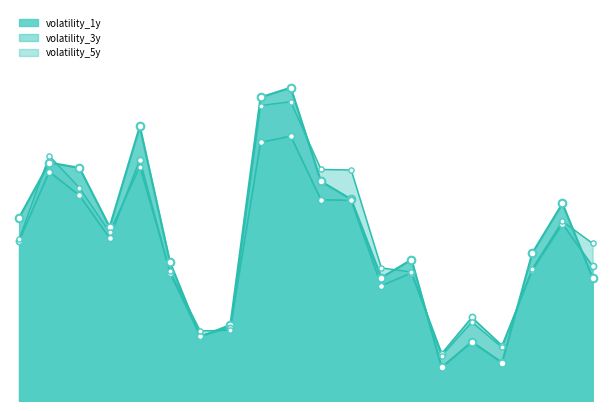

Which series has the largest total across all categories?

volatility_1y